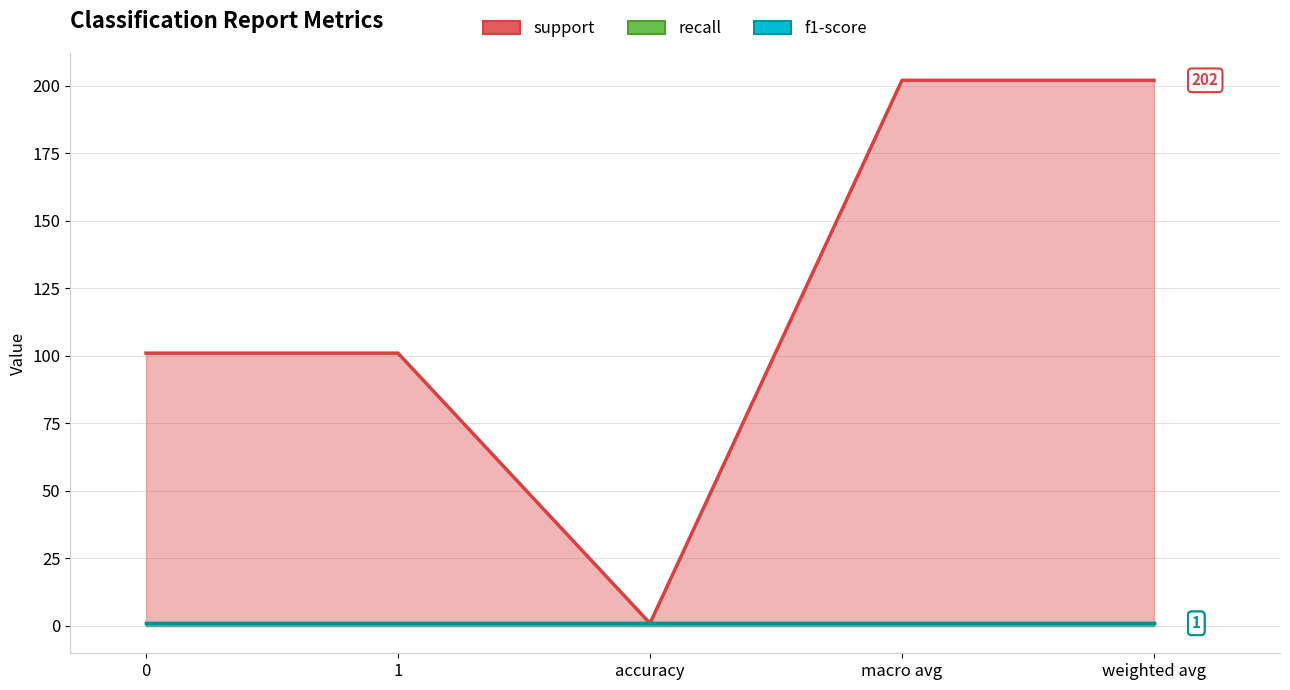

What is the smallest value displayed?

1